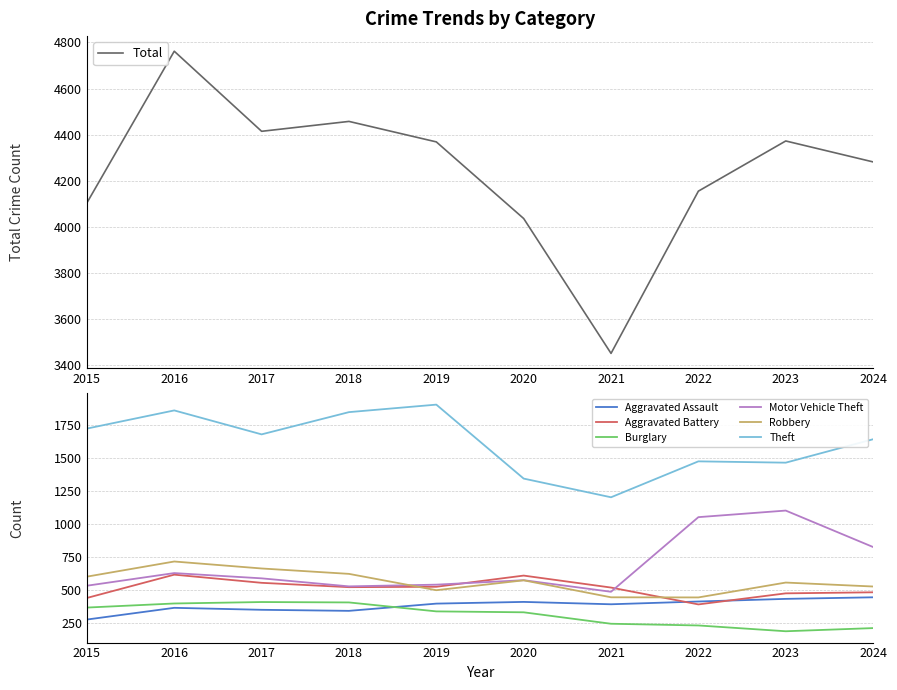

What is the total value across all series at 2024?

4127